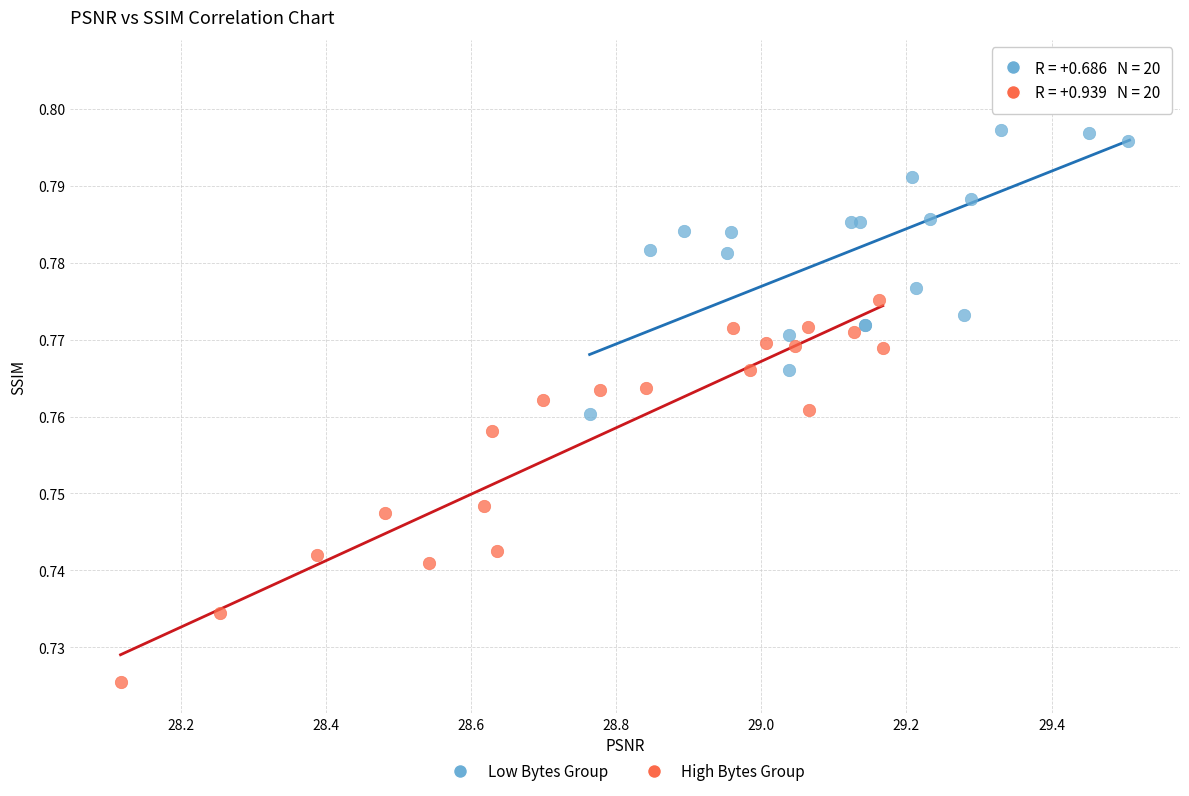

Which series has the widest spread of Y values?

High Bytes Group